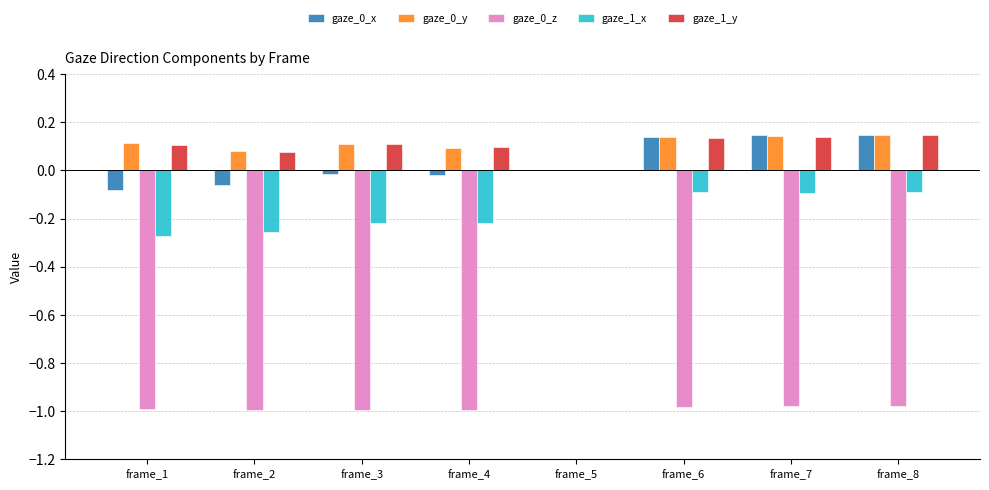

Where is gaze_1_y nearest to the value 0?

frame_5